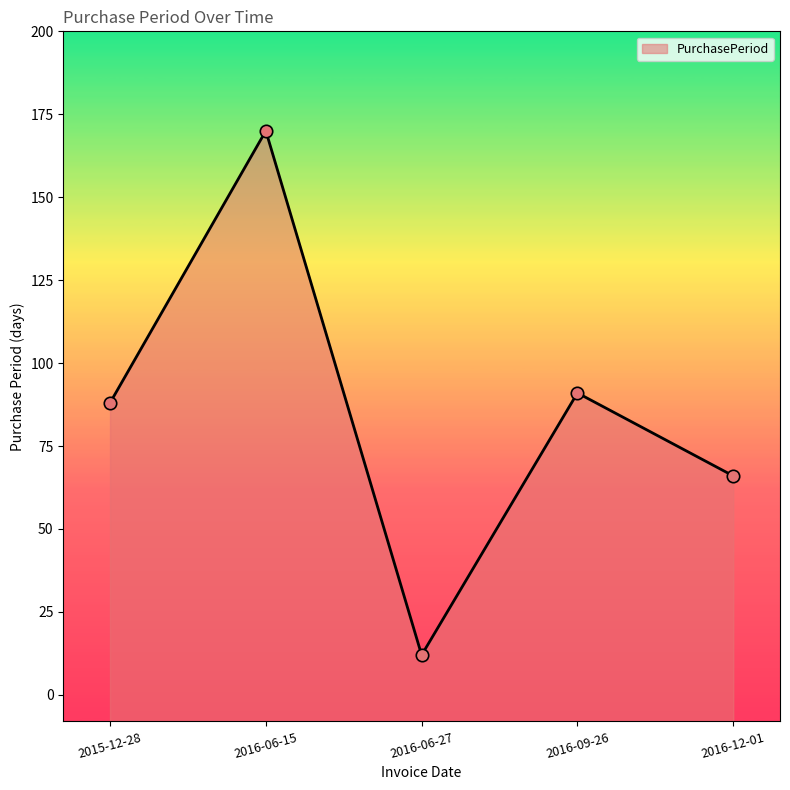

What is the change in value from 2015-12-28 to 2016-09-26?

+3